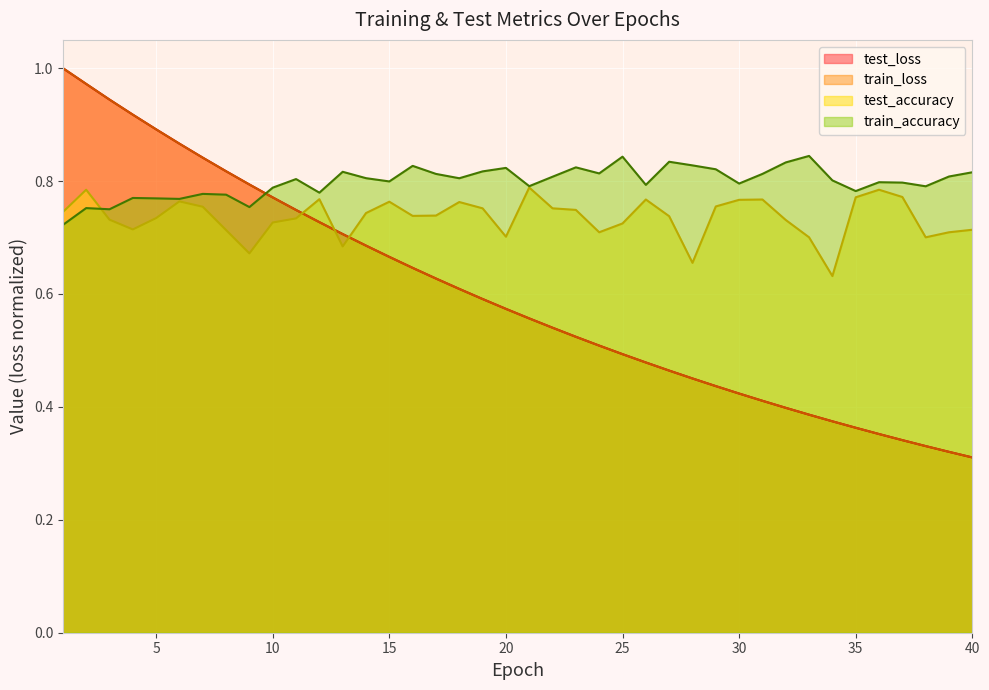

What is the total value across all series at 13?

2.9